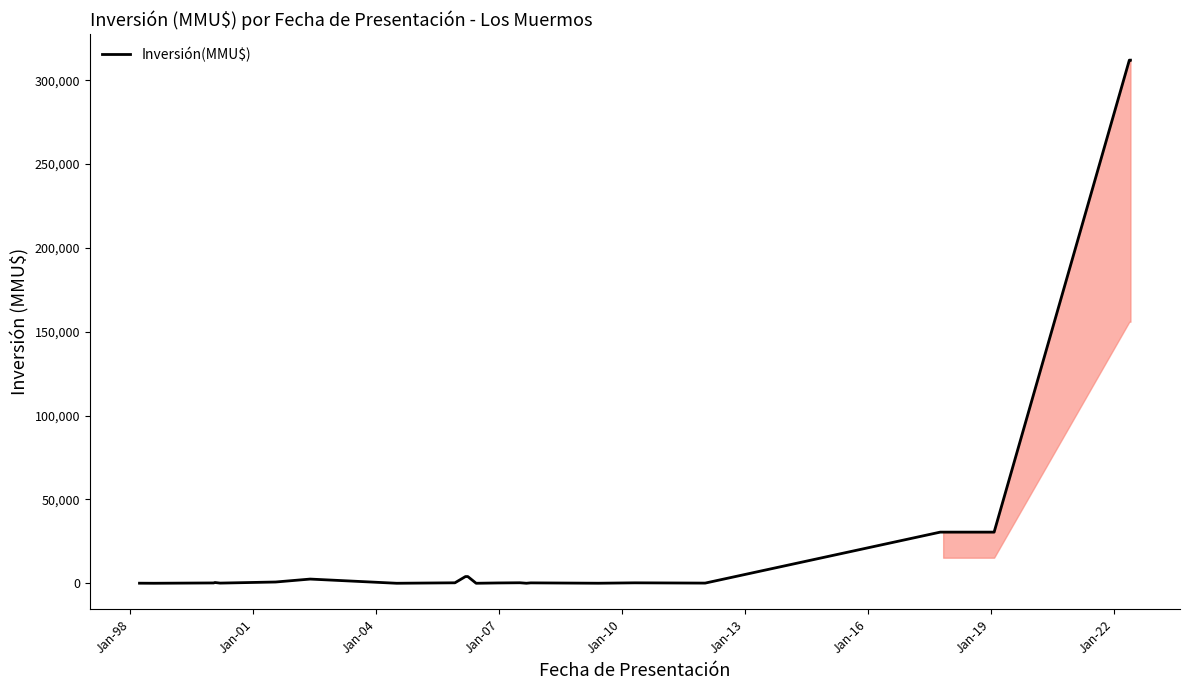

How many lines are shown in the chart?

1